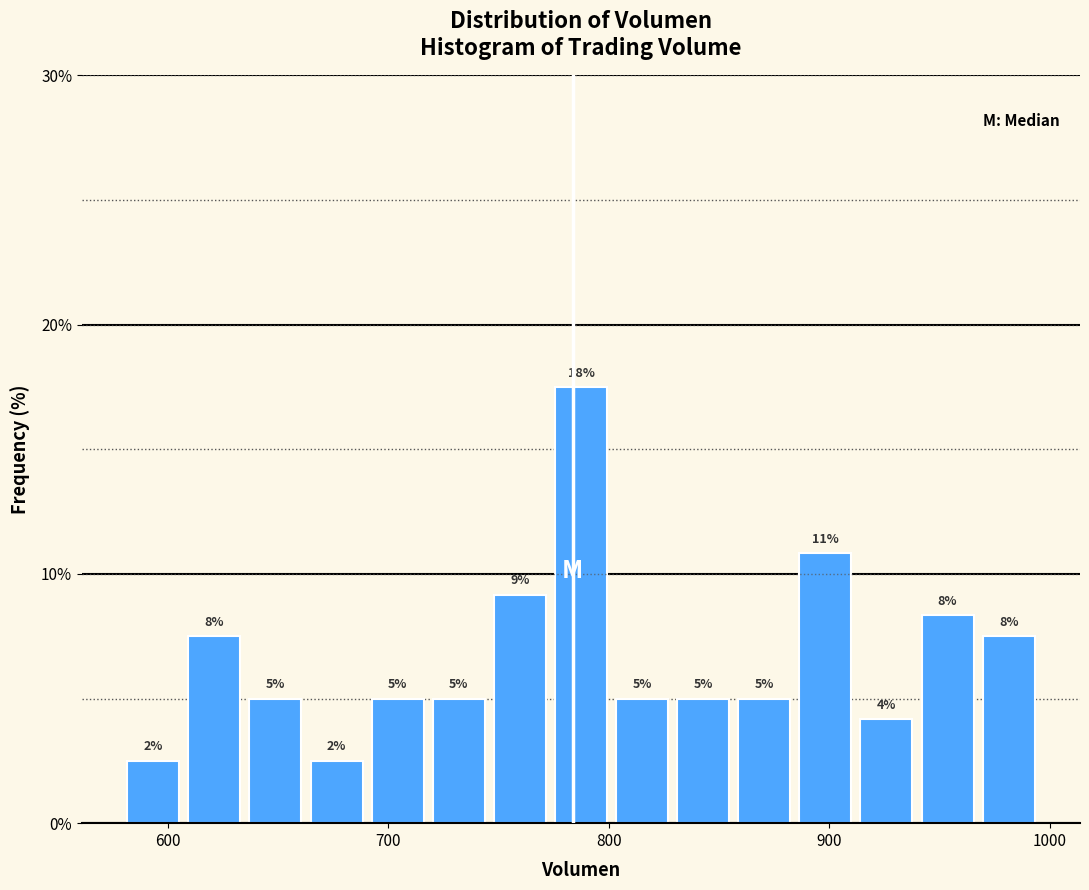

Around what value on the x-axis is the tallest bar? Give the approximate position of its centre, as read against the axis.

790